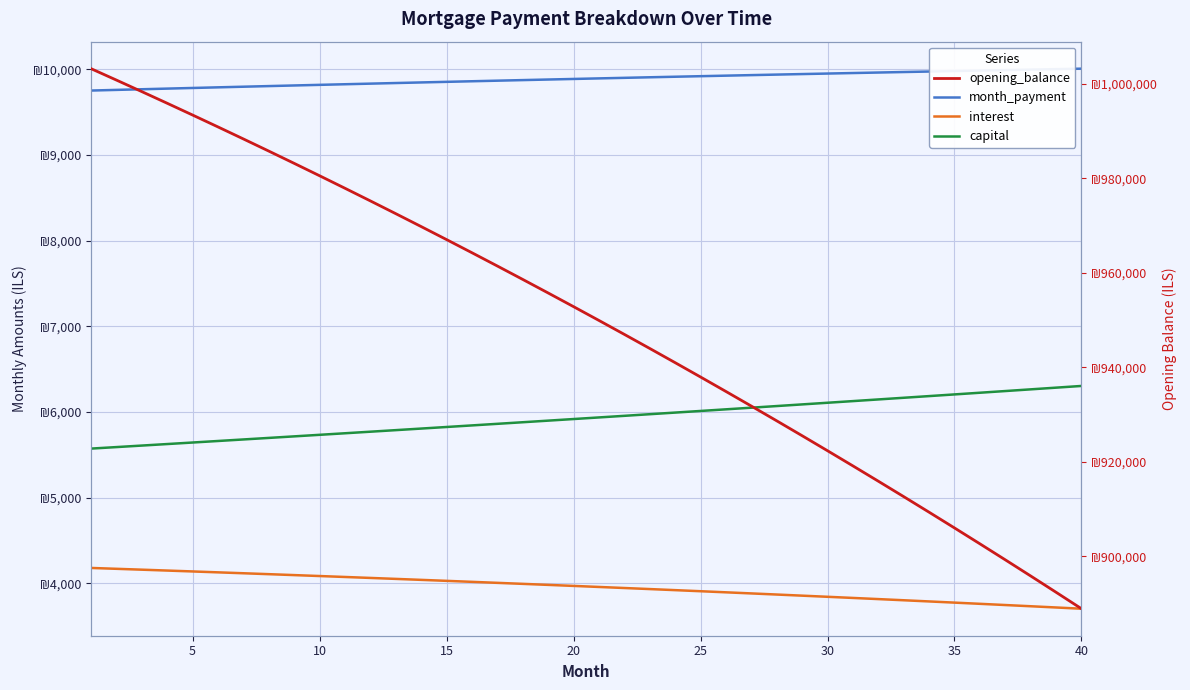

What is the highest value of the month_payment series?

10008.4